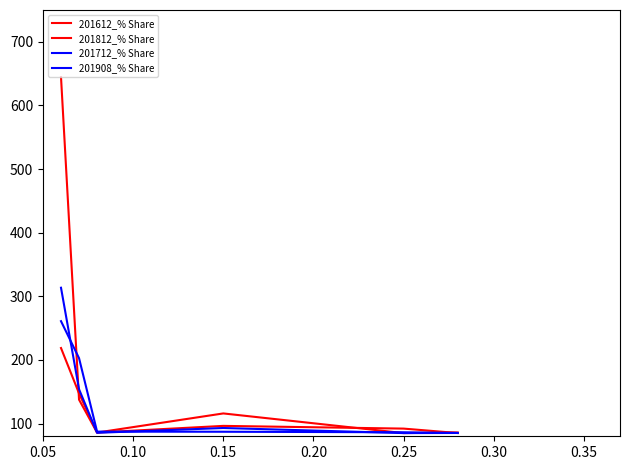

Which series has the largest total across all categories?

201612_% Share